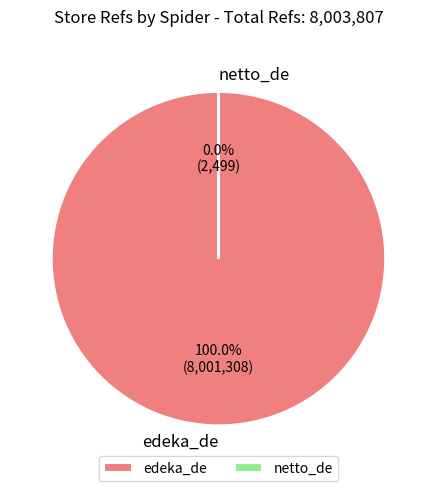

What is the largest slice in the pie chart?

edeka_de